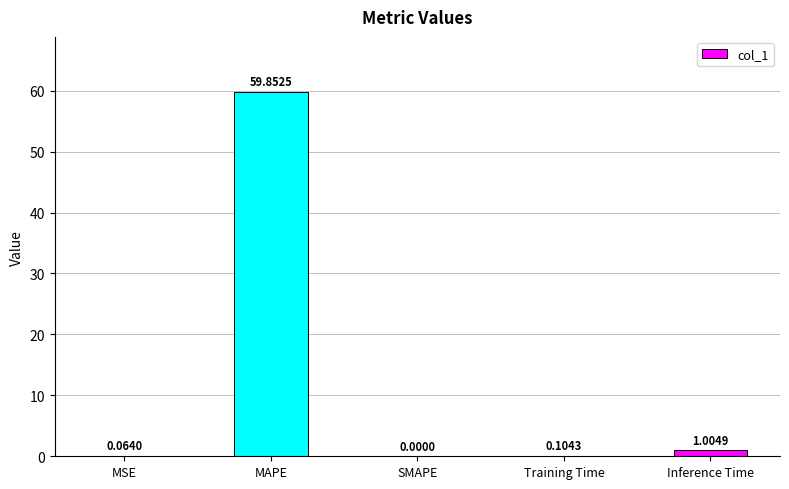

At which category does the chart reach its peak across all series?

MAPE